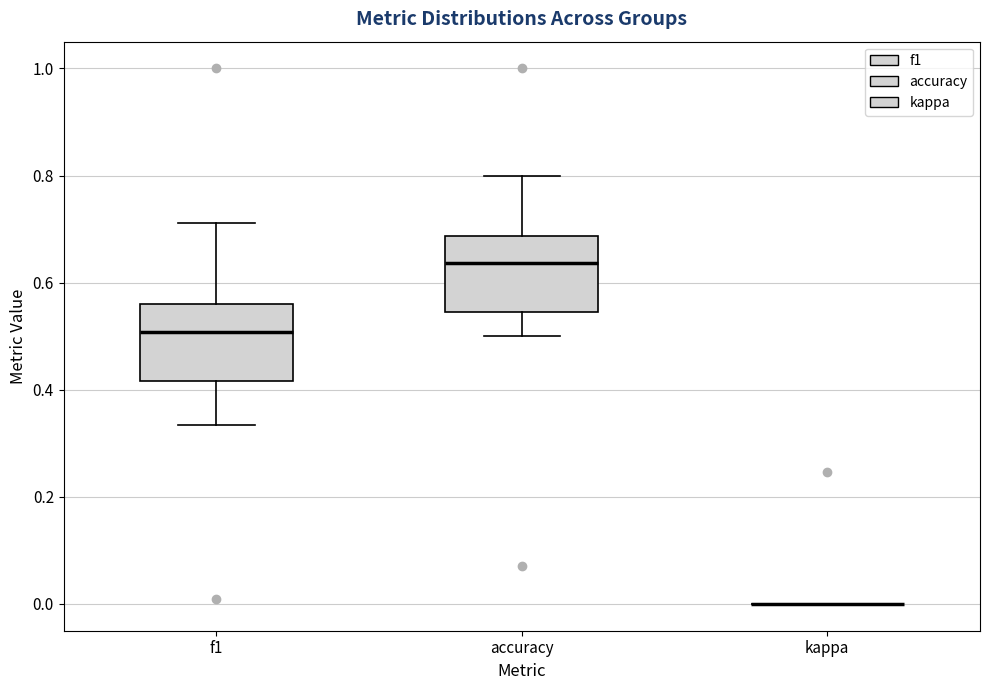

Reading left to right, transcribe this box plot: for each box, give where its median line is, the range the box spans, and where its two whiskers end, as read against the y-axis. The values are not printed on the chart, so give them approximately, as read against the axis.

f1: median 0.50, box 0.42 to 0.56, whiskers 0.34 to 0.72
accuracy: median 0.64, box 0.54 to 0.68, whiskers 0.50 to 0.80
kappa: box collapsed to a line at 0.00, whiskers 0.00 to 0.00